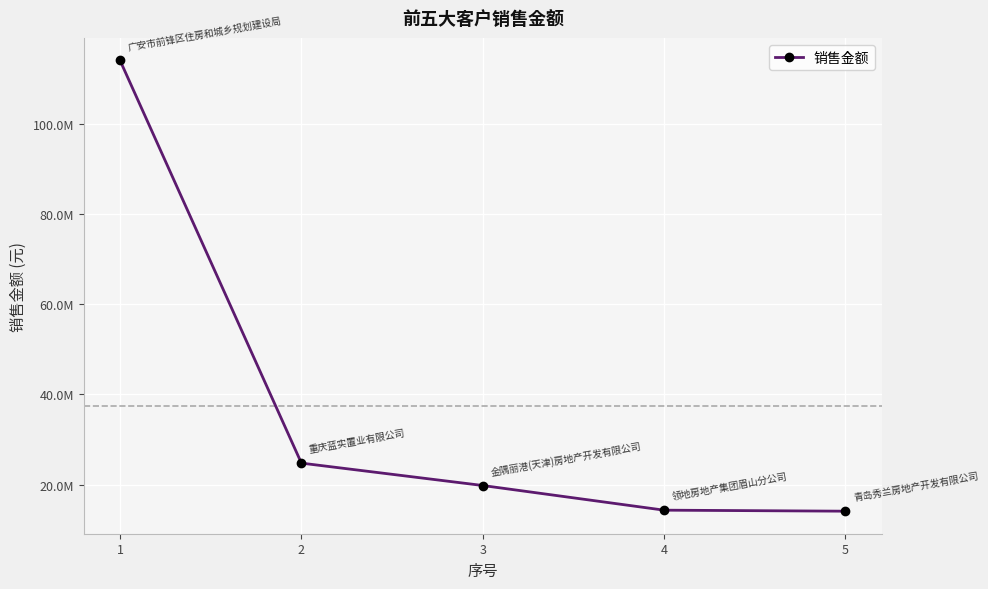

Is this an area chart (filled region under the line)?

No